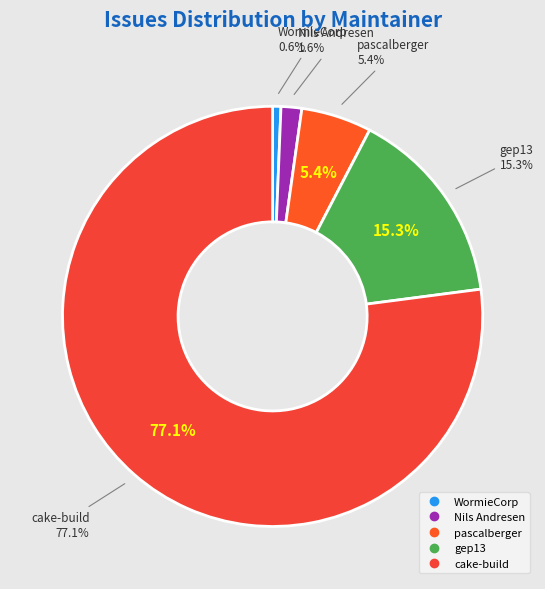

Which slice represents more than half of the pie?

cake-build